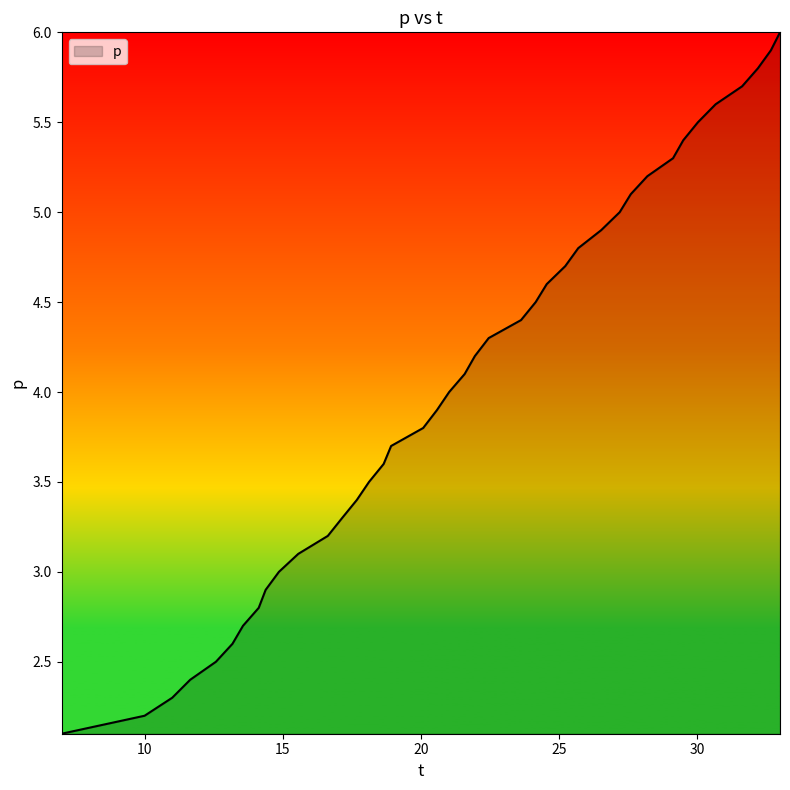

What is the maximum value shown in the chart?

6.0